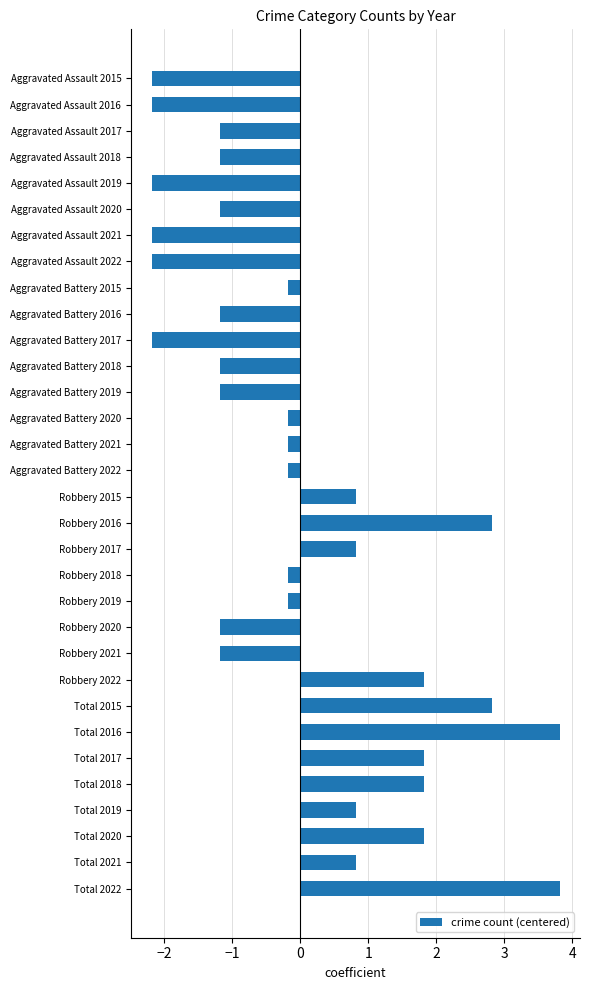

Is it true that the value at Aggravated Assault 2016 is -3.3?

False